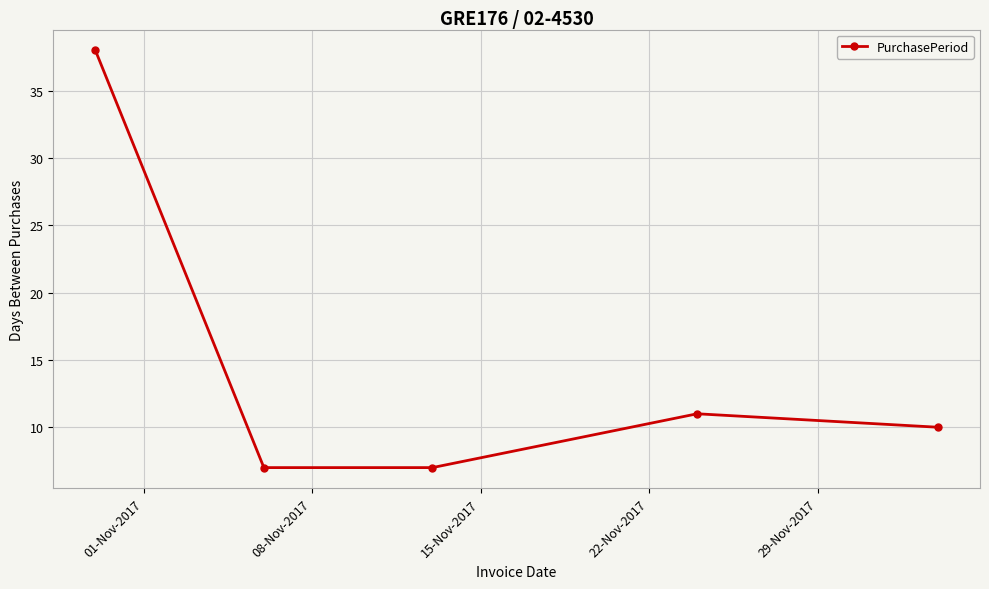

What is the greatest value displayed?

38